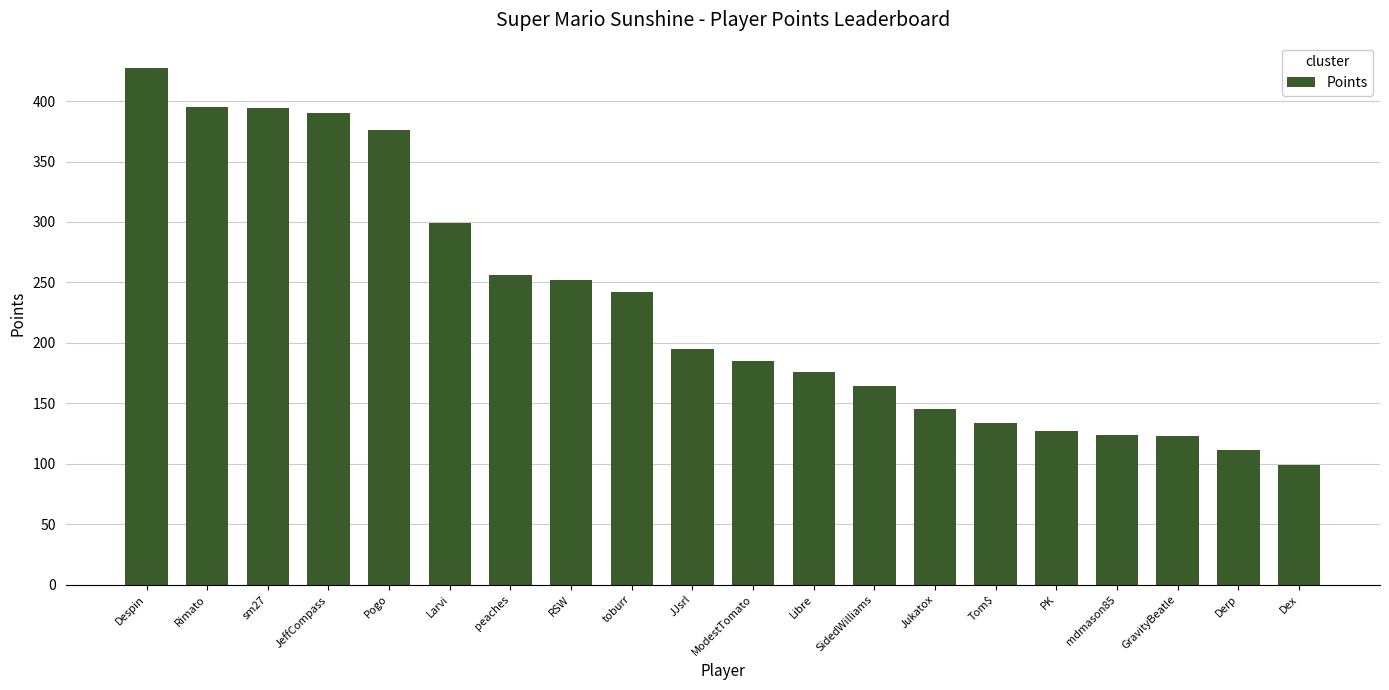

Read the value at JJsrl.

195